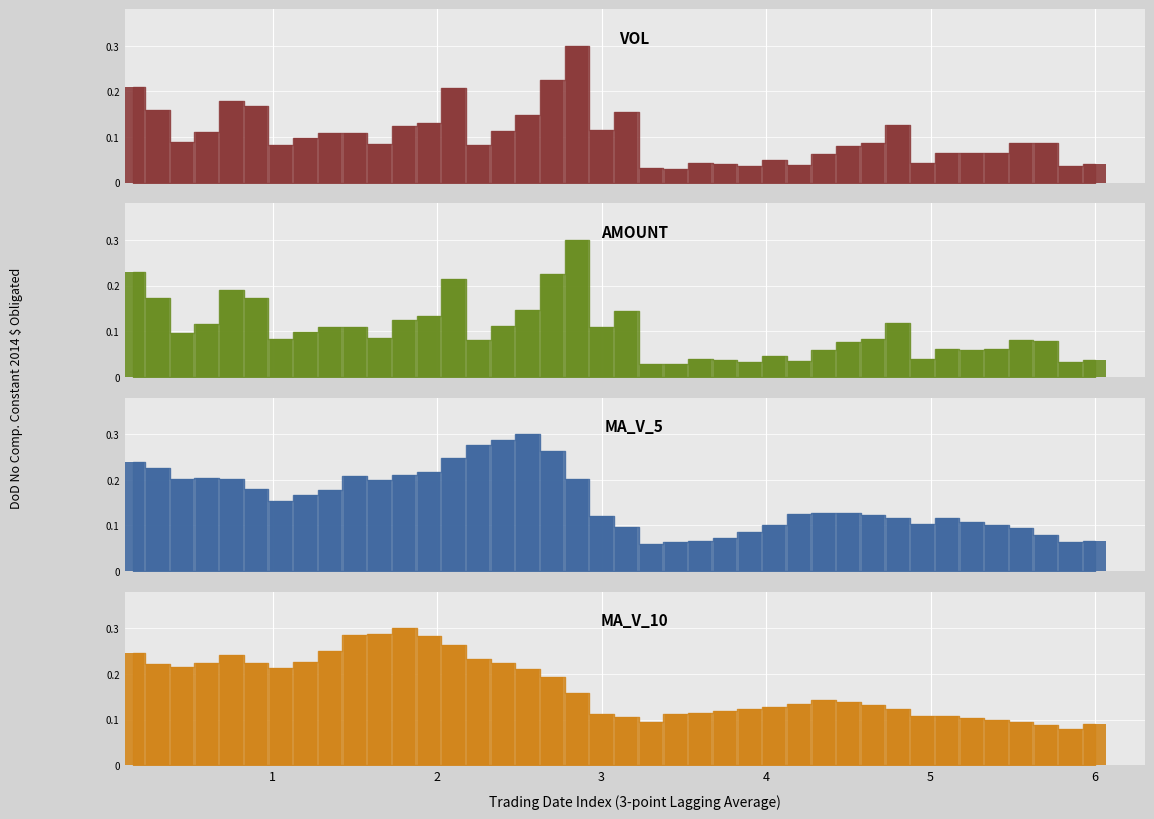

Is it true that vol_bar equals 0.0 at 5?

True